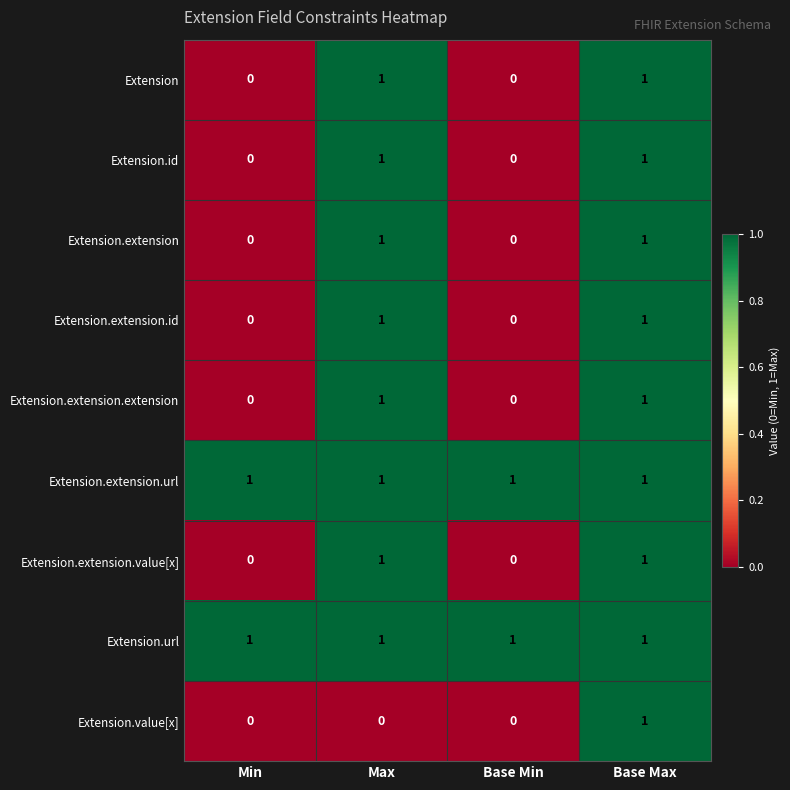

At how many categories does at least one series exceed 0?

4